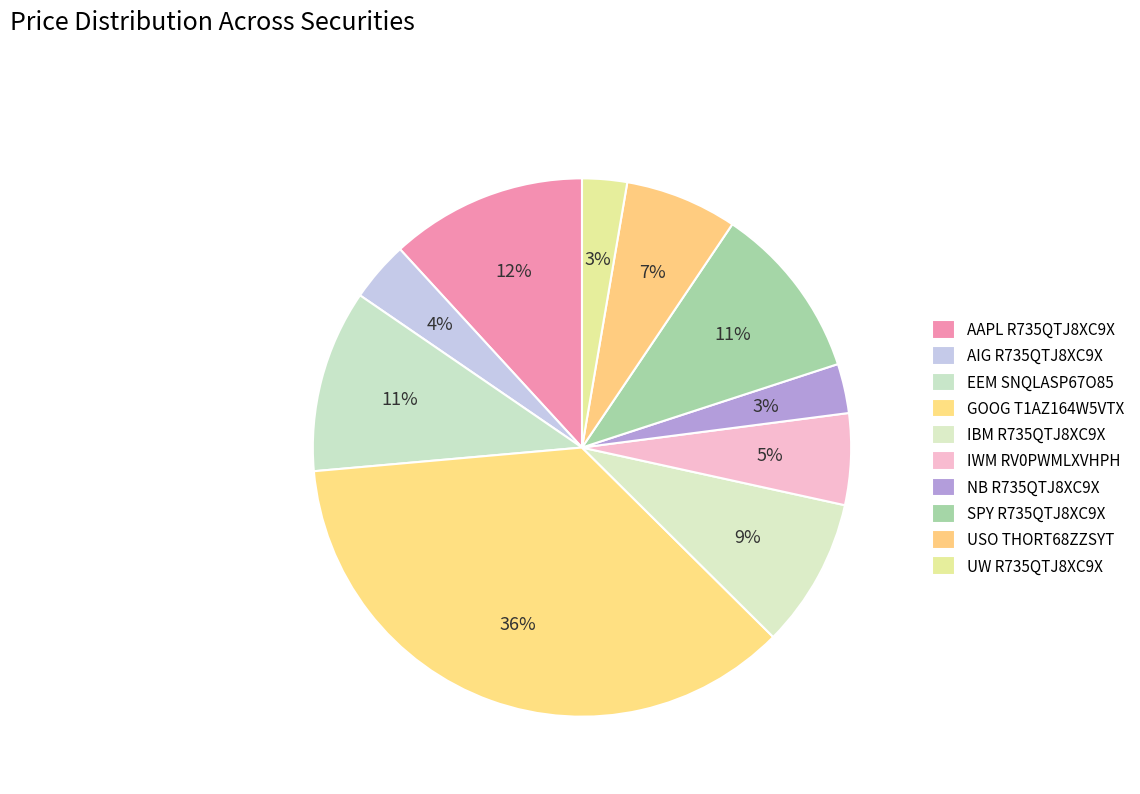

Is AIG R735QTJ8XC9X the majority of the pie?

No